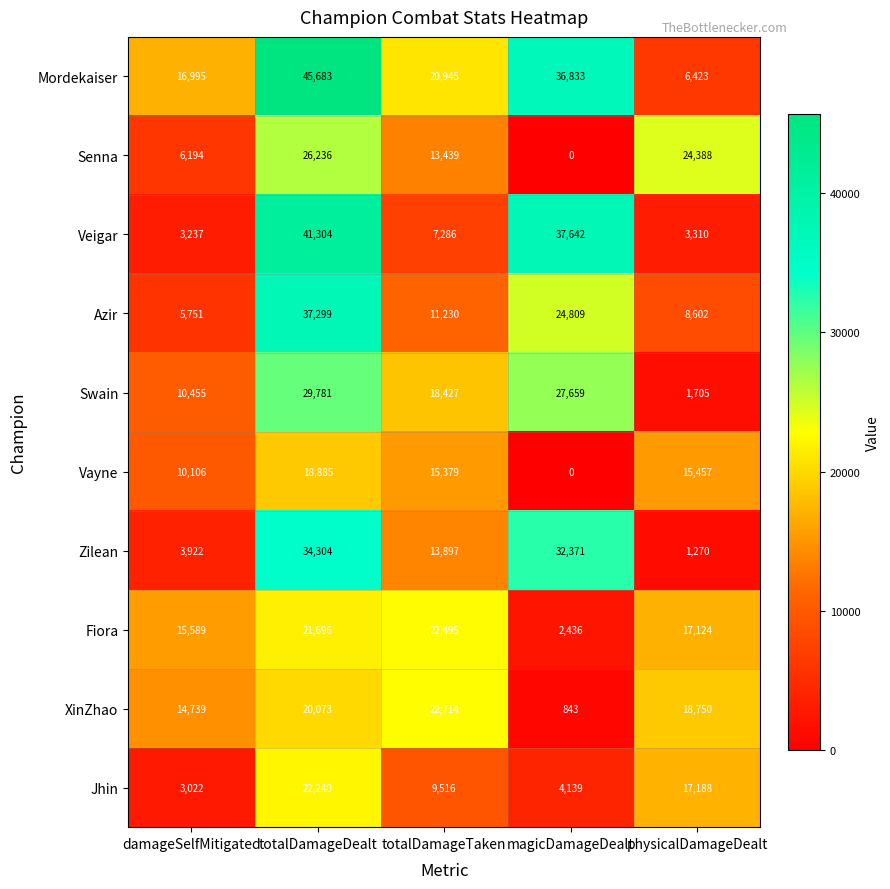

True or false: Jhin has a value of 17188 at physicalDamageDealt.

True